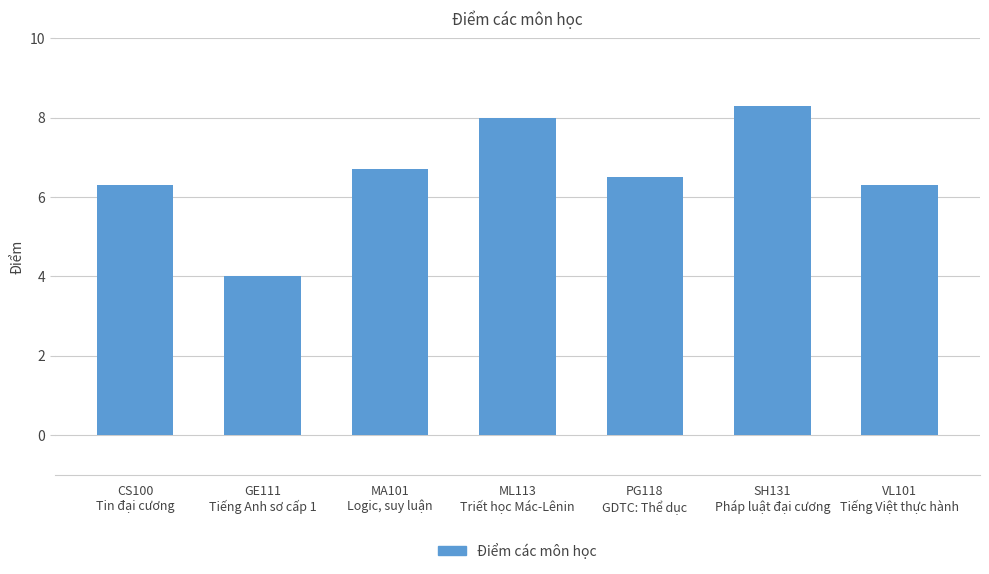

Between PG118
GDTC: Thể dục and ML113
Triết học Mác-Lênin, which is larger?

ML113
Triết học Mác-Lênin